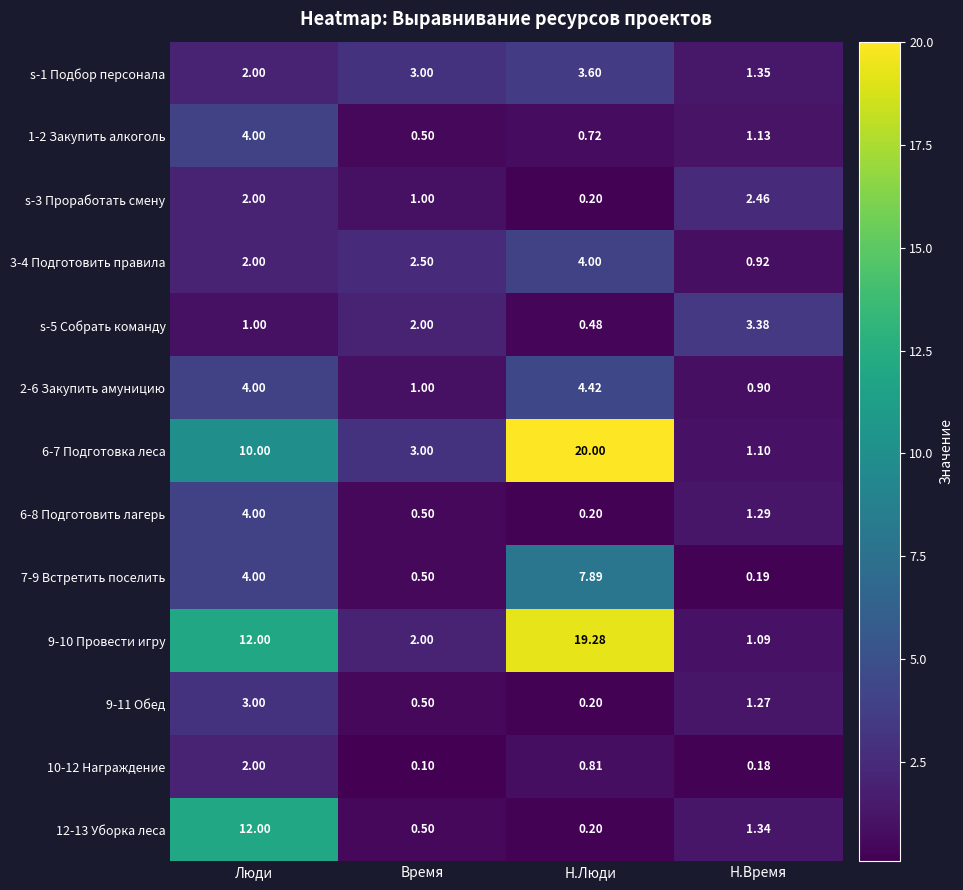

Which category has the highest value in the s-3 Проработать смену series?

Н.Время